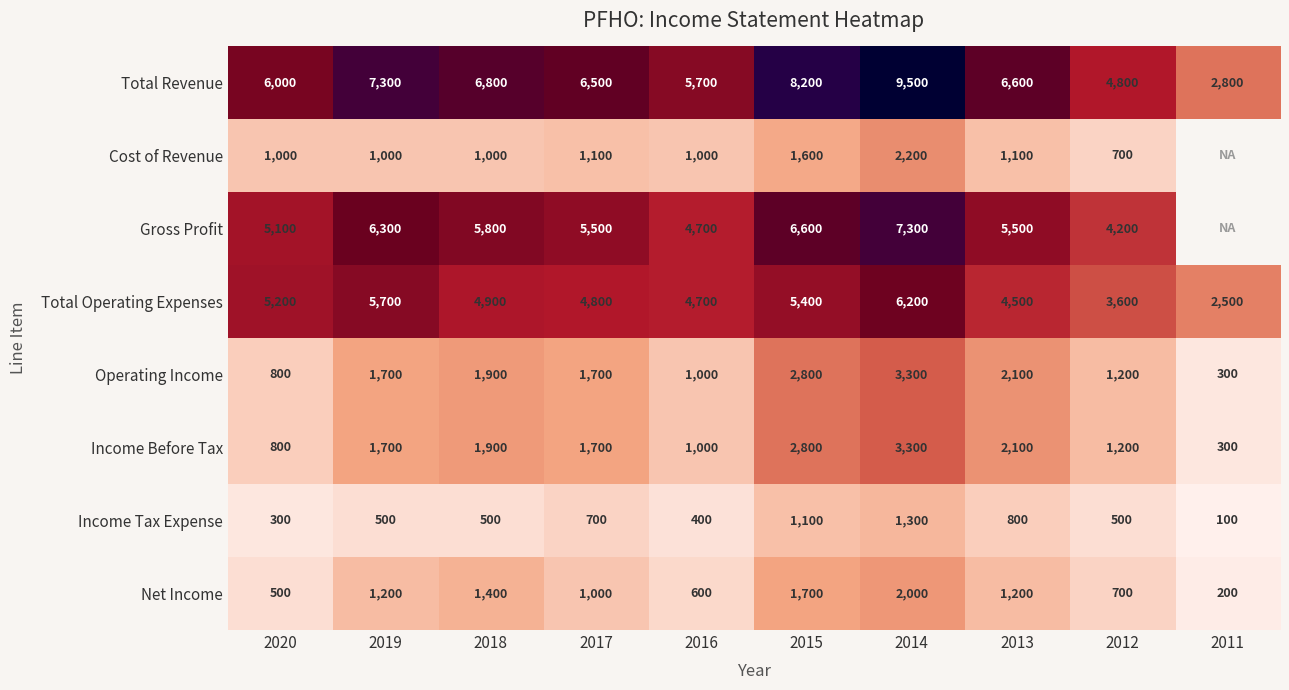

Is the value of Total Revenue at 2012 greater than the value of Gross Profit at 2017?

No